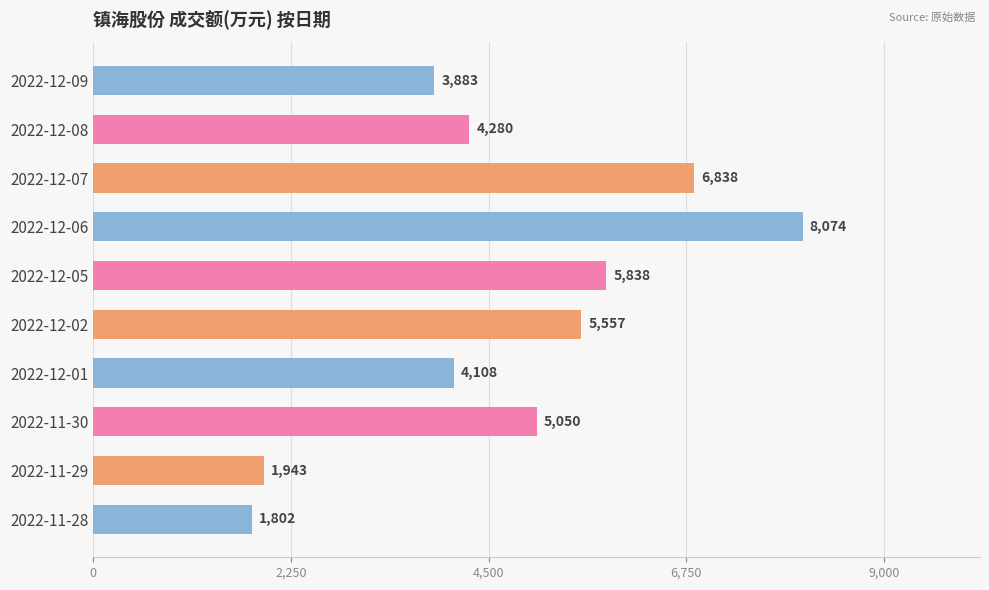

What is the change in value from 2022-12-08 to 2022-11-30?

+770